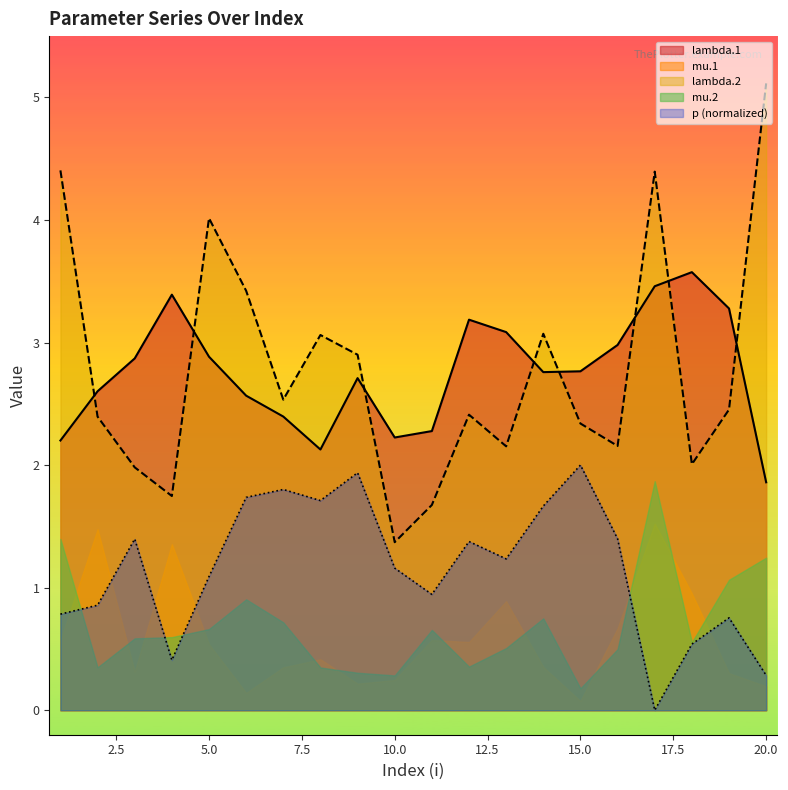

True or false: lambda.1 has more than 2 points higher than both neighbors.

True